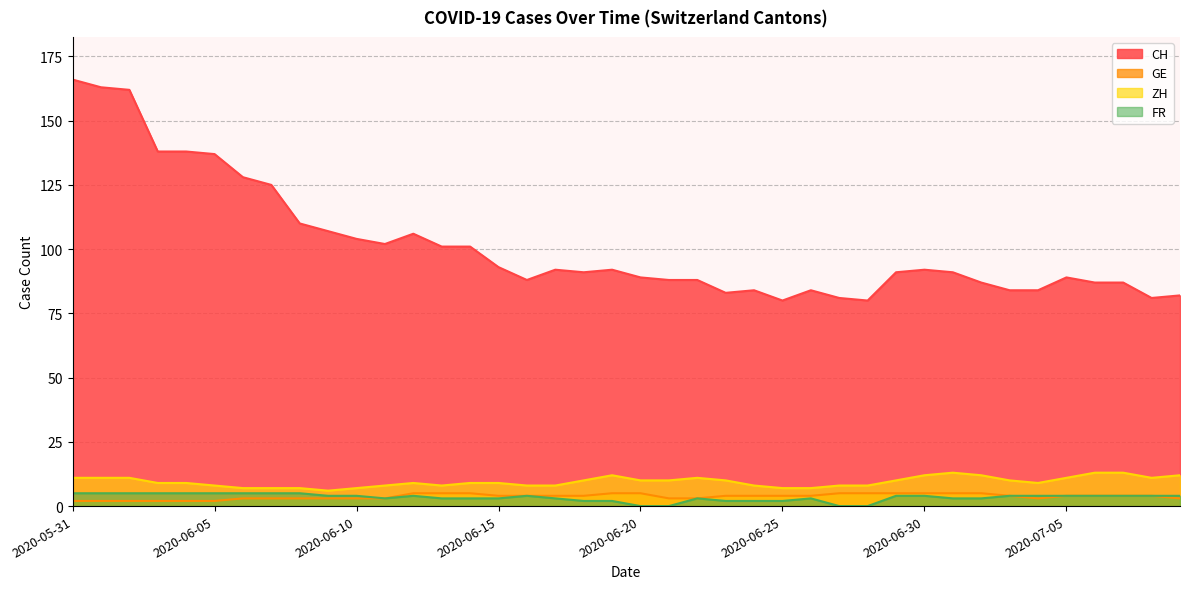

Which category has the lowest value in the ZH series?

2020-06-09